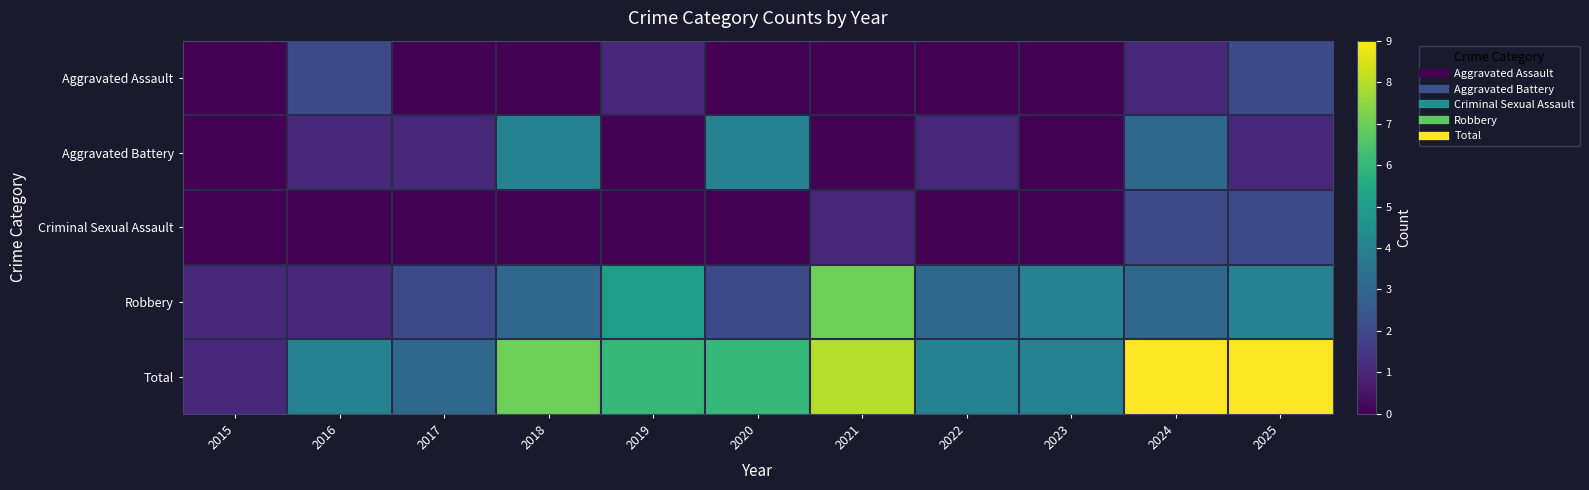

Reading left to right, list all the values displayed in this chart.

Aggravated Assault: 2015=0	2016=2	2017=0	2018=0	2019=1	2020=0	2021=0	2022=0	2023=0	2024=1	2025=2
Aggravated Battery: 2015=0	2016=1	2017=1	2018=4	2019=0	2020=4	2021=0	2022=1	2023=0	2024=3	2025=1
Criminal Sexual Assault: 2015=0	2016=0	2017=0	2018=0	2019=0	2020=0	2021=1	2022=0	2023=0	2024=2	2025=2
Robbery: 2015=1	2016=1	2017=2	2018=3	2019=5	2020=2	2021=7	2022=3	2023=4	2024=3	2025=4
Total: 2015=1	2016=4	2017=3	2018=7	2019=6	2020=6	2021=8	2022=4	2023=4	2024=9	2025=9